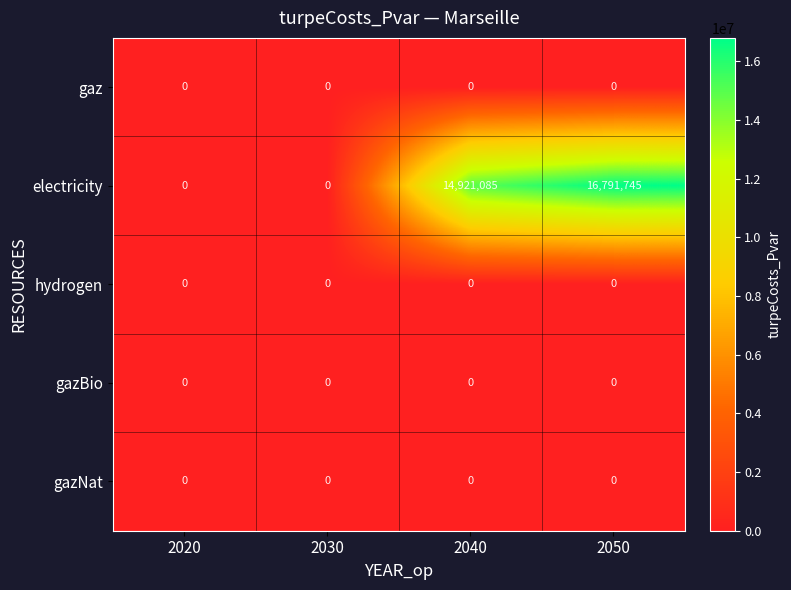

At how many categories does at least one series exceed 15270182?

1